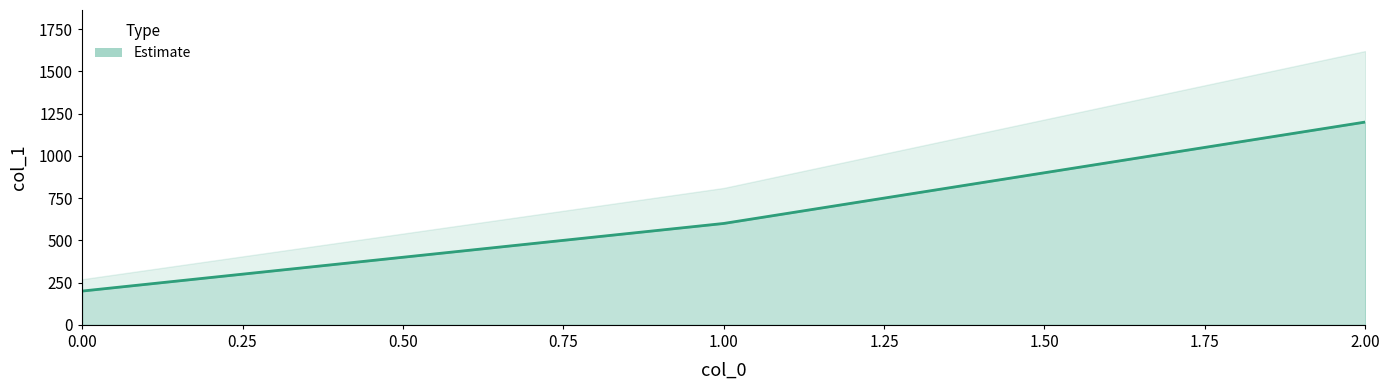

Which label corresponds to the largest value in the chart?

2